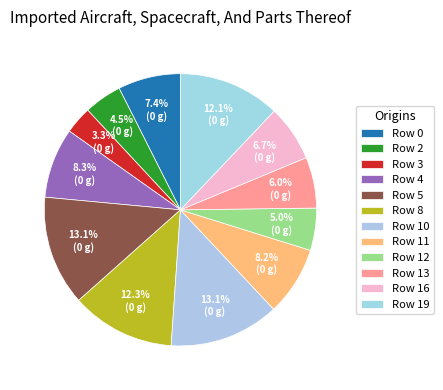

How many slices are in this pie chart?

12